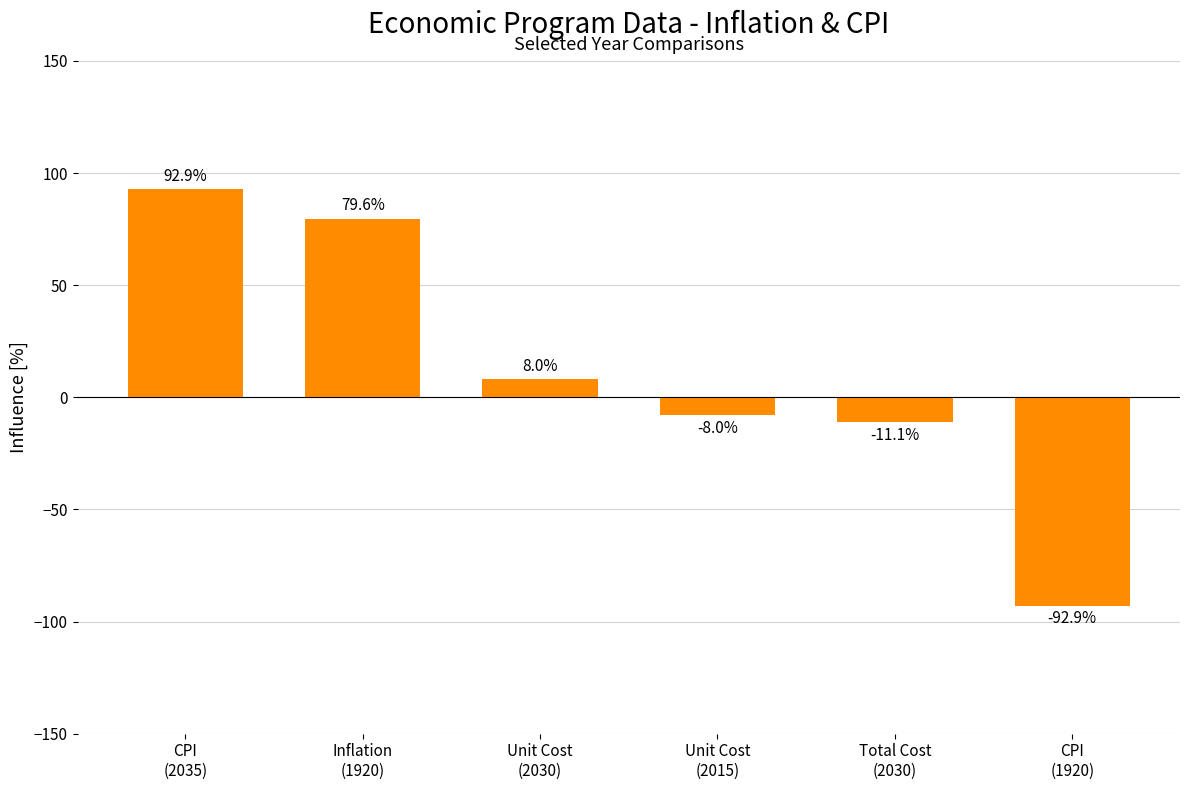

How many values are below 7?

3